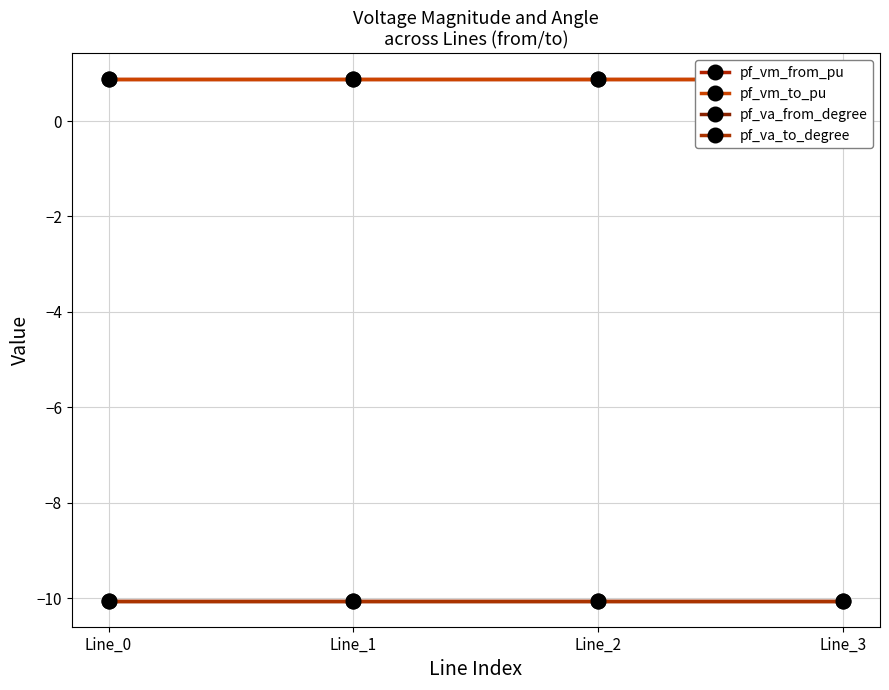

True or false: pf_vm_from_pu has more than 1 interior local peaks.

False